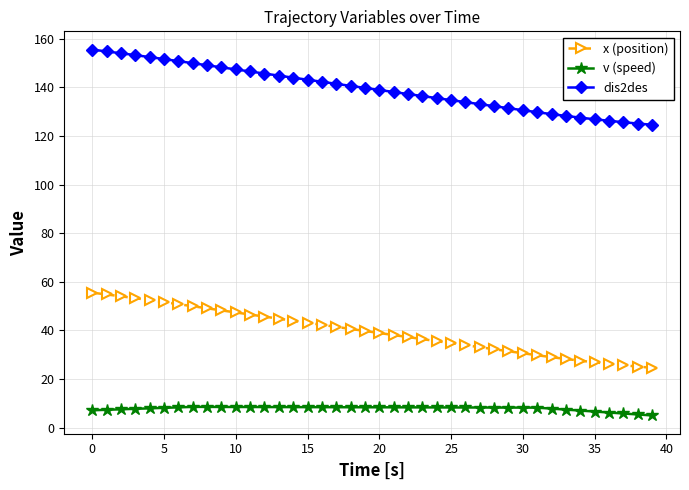

List the series in order of their peak value, highest first.

dis2des, x (position), v (speed)